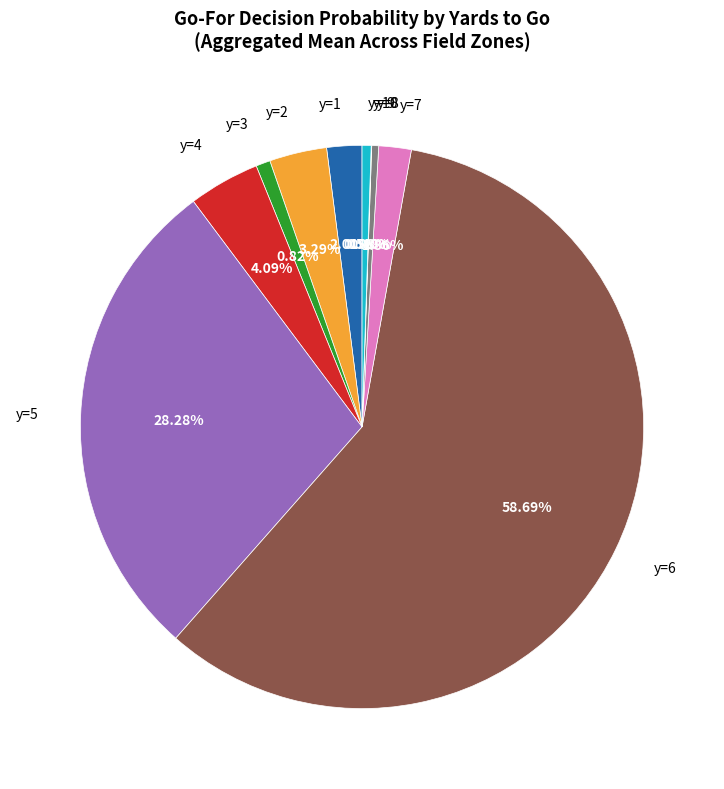

Which slice represents more than half of the pie?

y=6